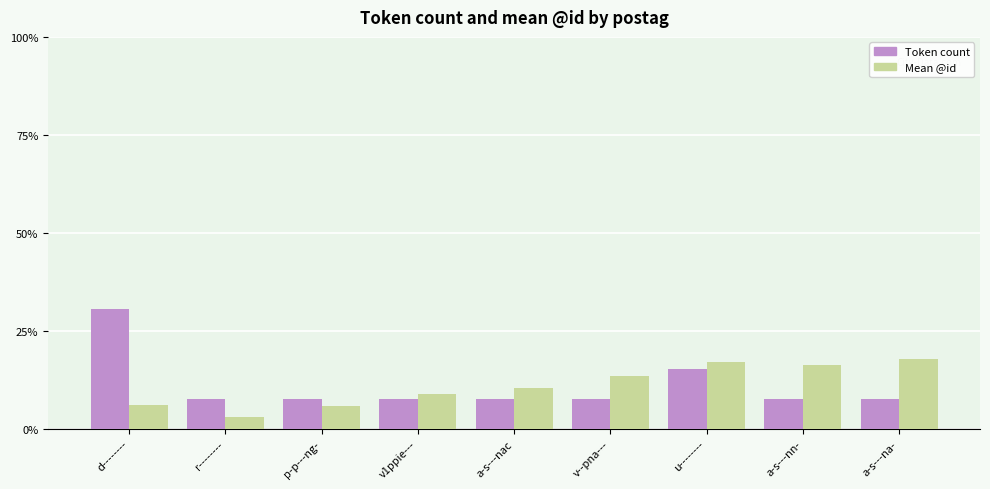

What is the sum of the Mean @id values at v--pna--- and v1ppie---?

22.5